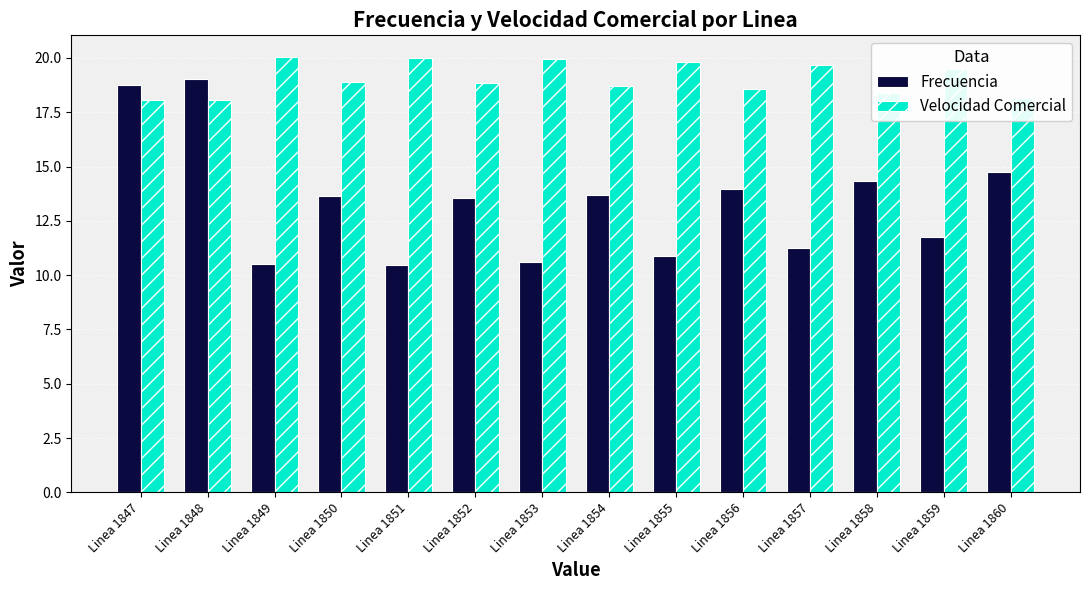

What is the difference between the Velocidad Comercial values at Linea 1857 and Linea 1854?

1.0